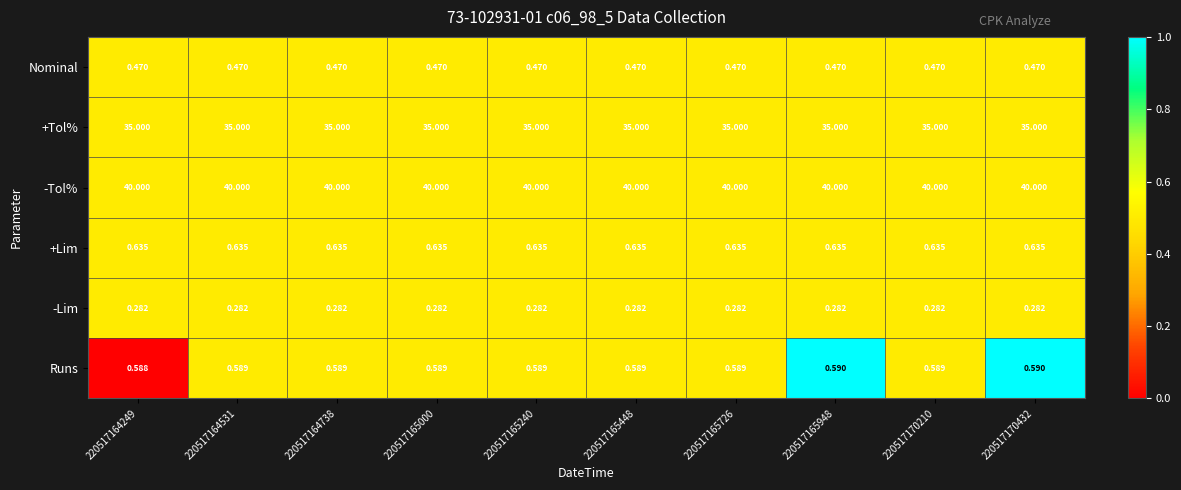

List the series in order of their peak value, lowest first.

-Lim, Nominal, Runs, +Lim, +Tol%, -Tol%